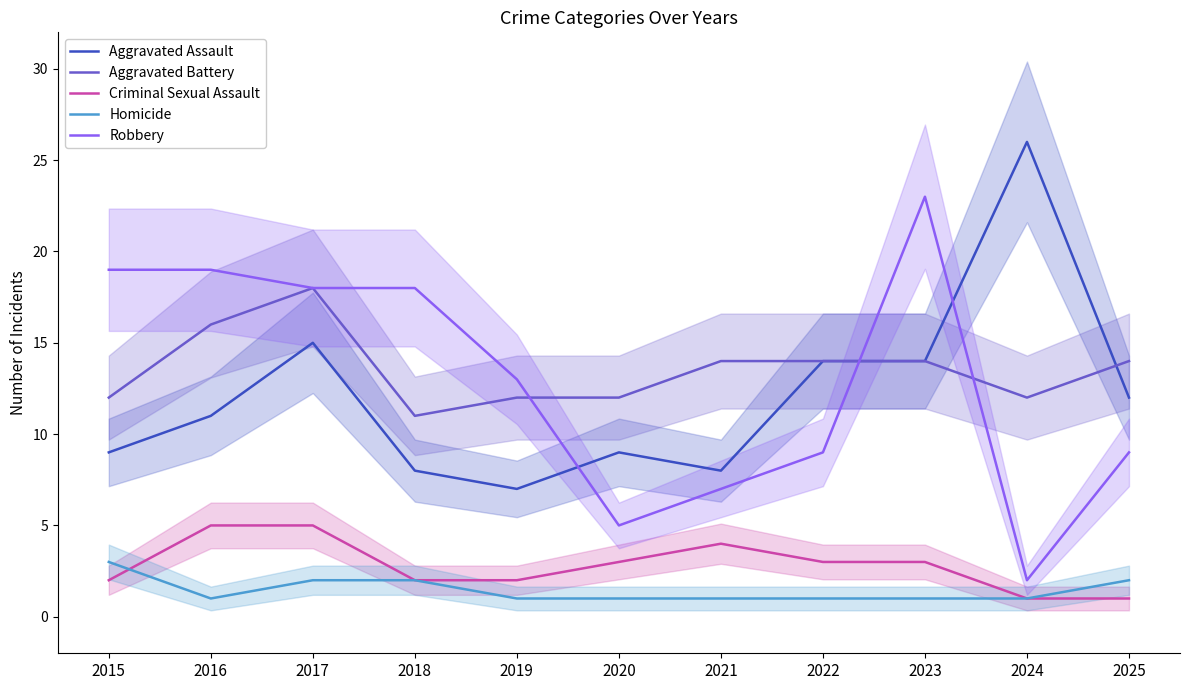

Reading left to right, list all the values displayed in this chart.

Aggravated Assault: 9	11	15	8	7	9	8	14	14	26	12
Aggravated Battery: 12	16	18	11	12	12	14	14	14	12	14
Criminal Sexual Assault: 2	5	5	2	2	3	4	3	3	1	1
Homicide: 3	1	2	2	1	1	1	1	1	1	2
Robbery: 19	19	18	18	13	5	7	9	23	2	9